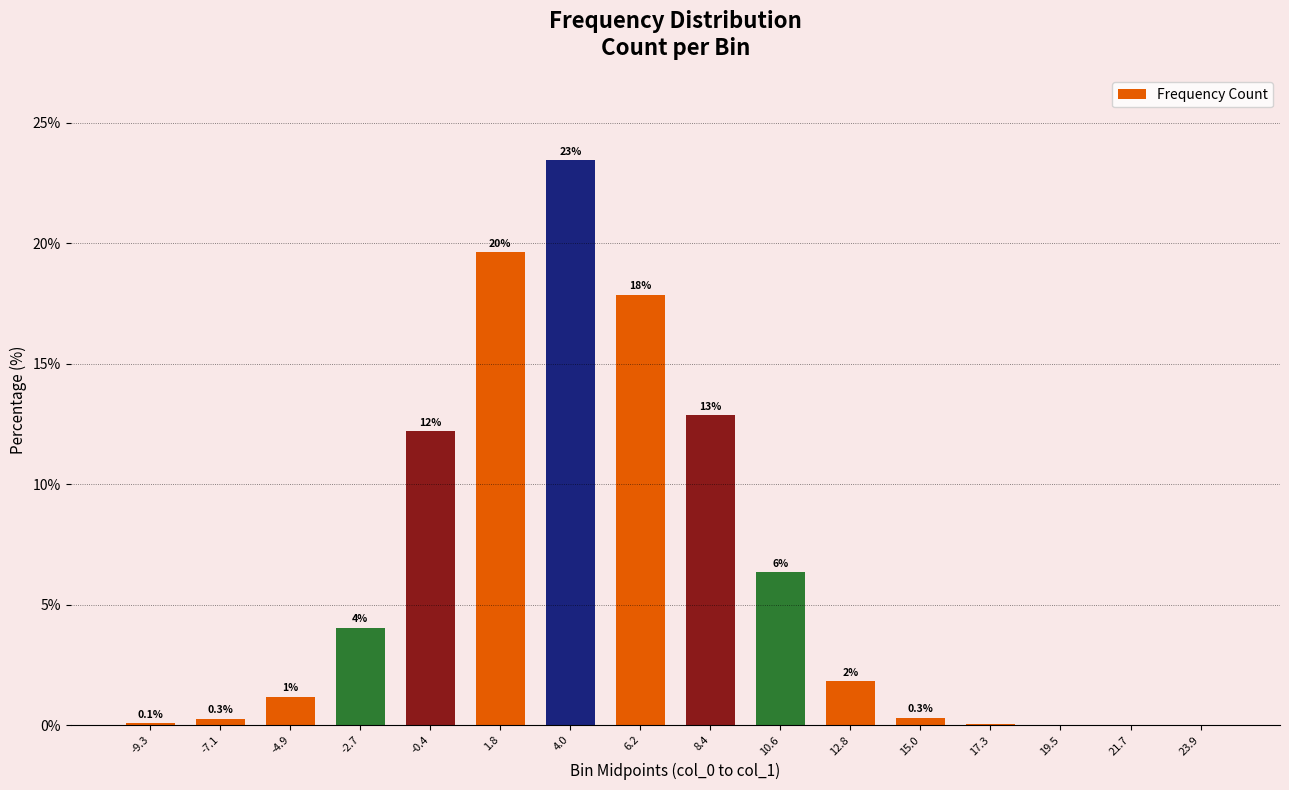

What is the difference between the maximum and minimum values?

23.4